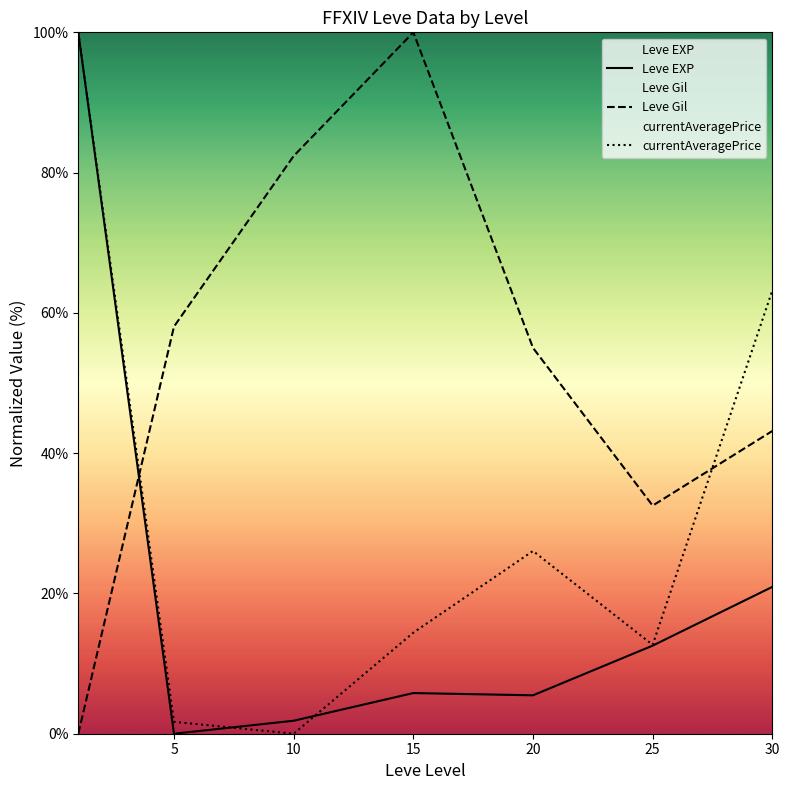

The value of Leve EXP at 10 is 1.9. True or false?

True